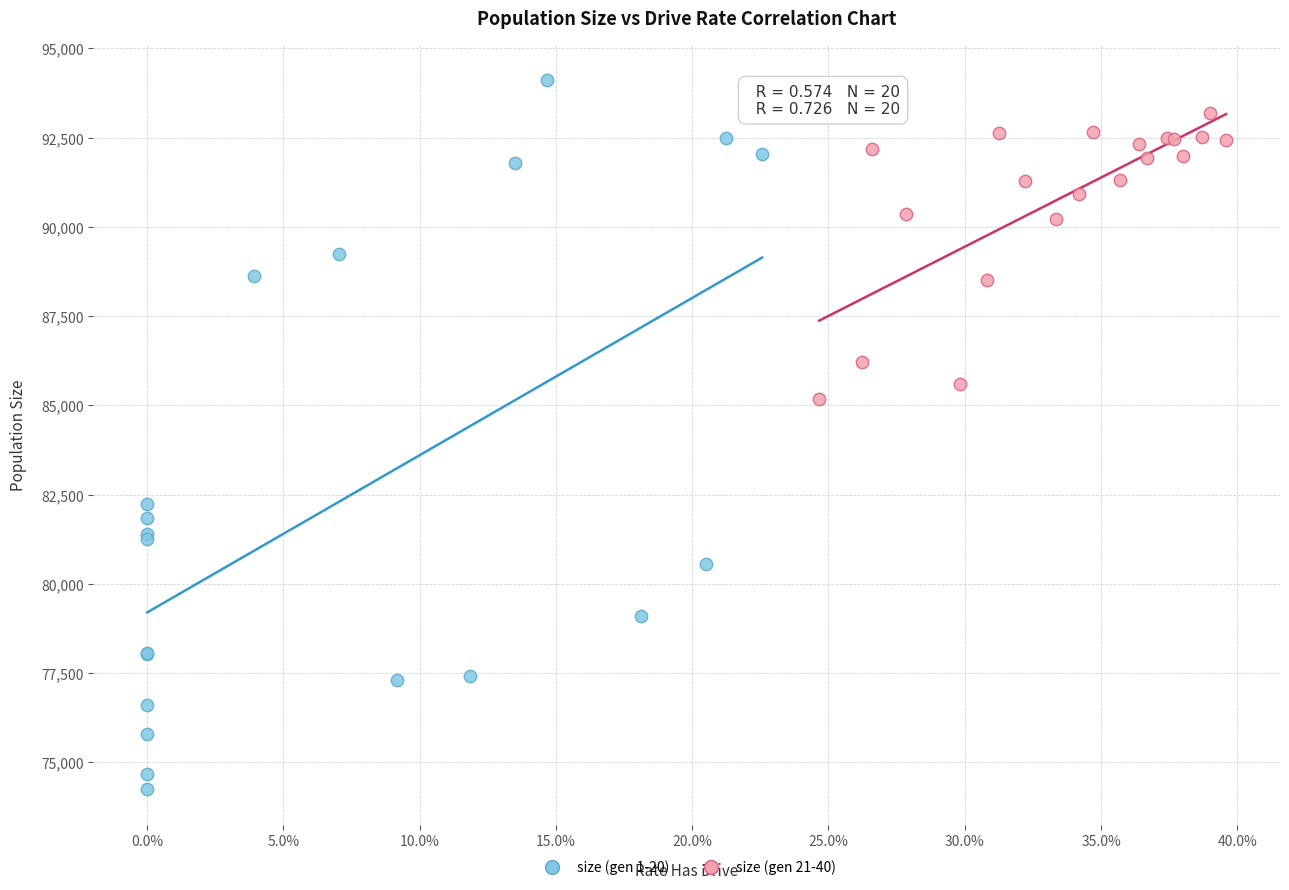

Which series reaches the minimum Y coordinate?

size (gen 1-20)